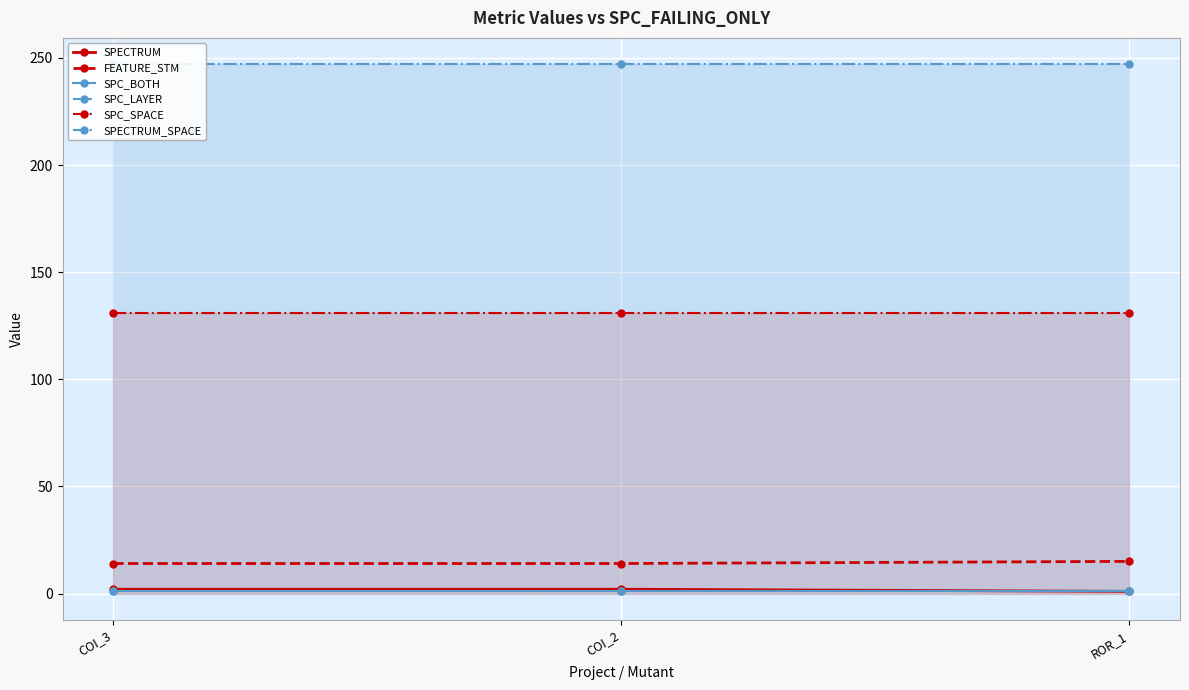

What position from the left is ROR_1?

3